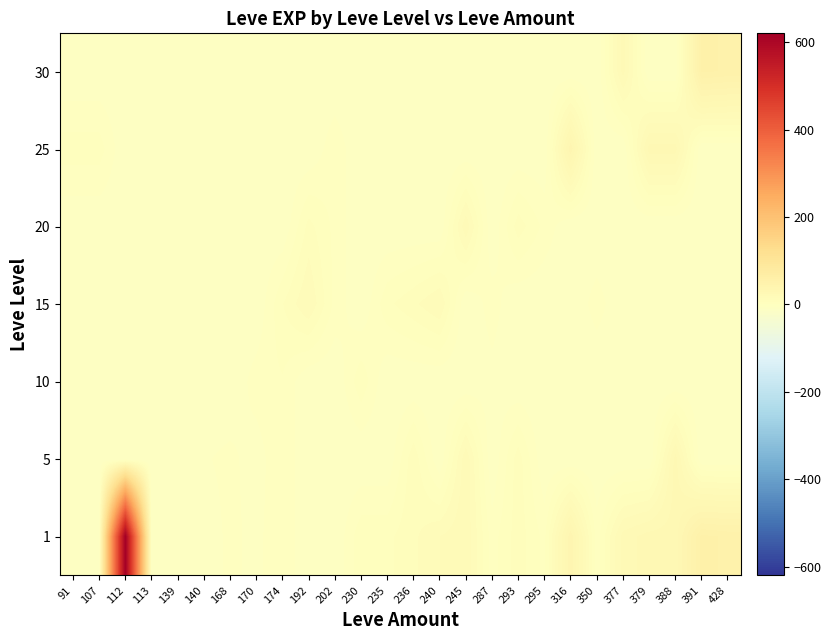

At which category is the sum across all series the highest?

112